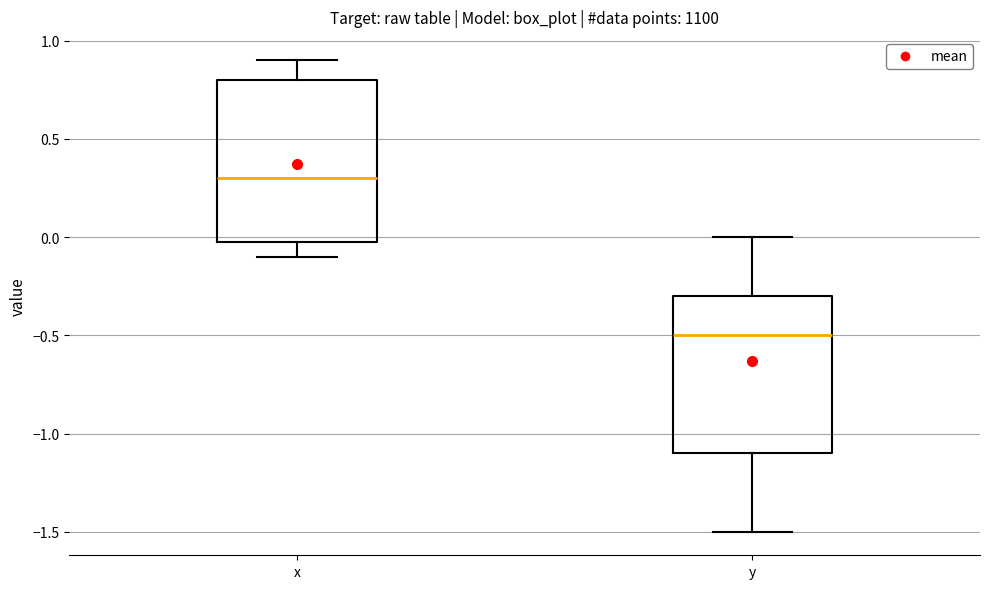

Which box has the highest median line?

x